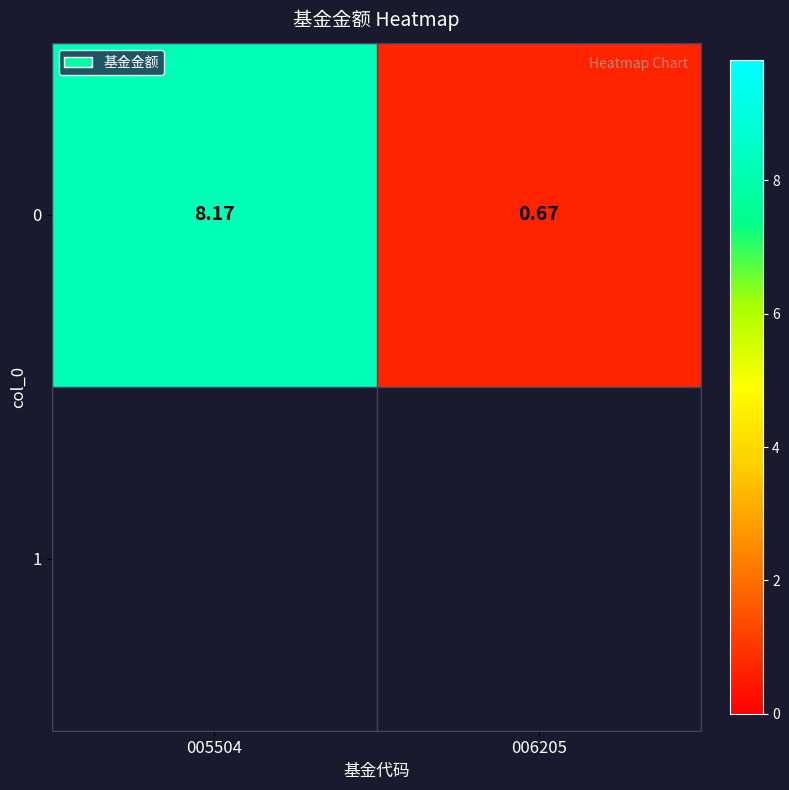

Approximately how many times larger is the value at 006205 compared to 005504?

0.1